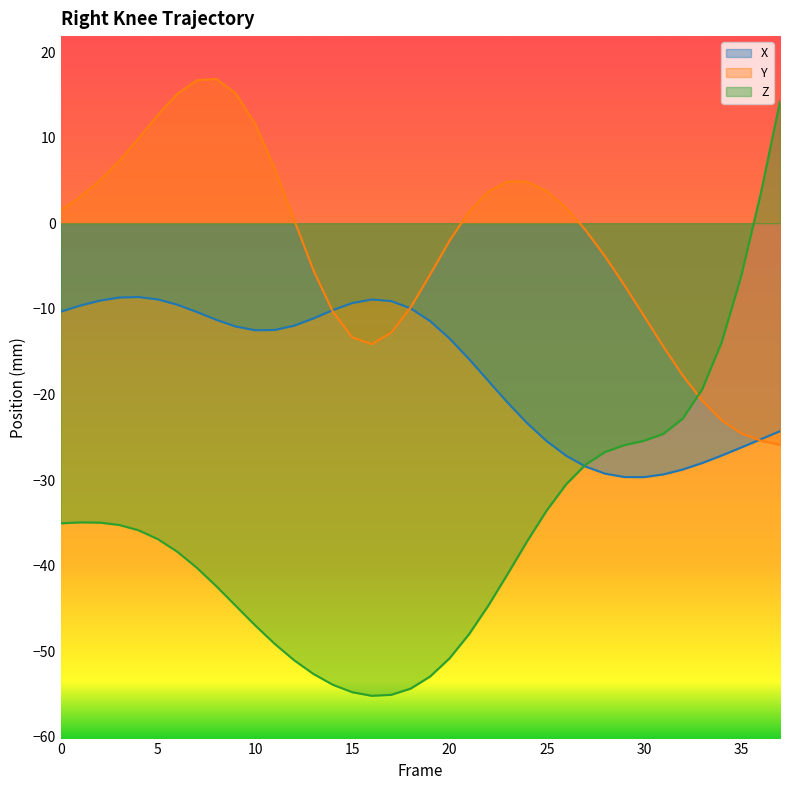

Is it true that Y equals 3.7 at 25?

True